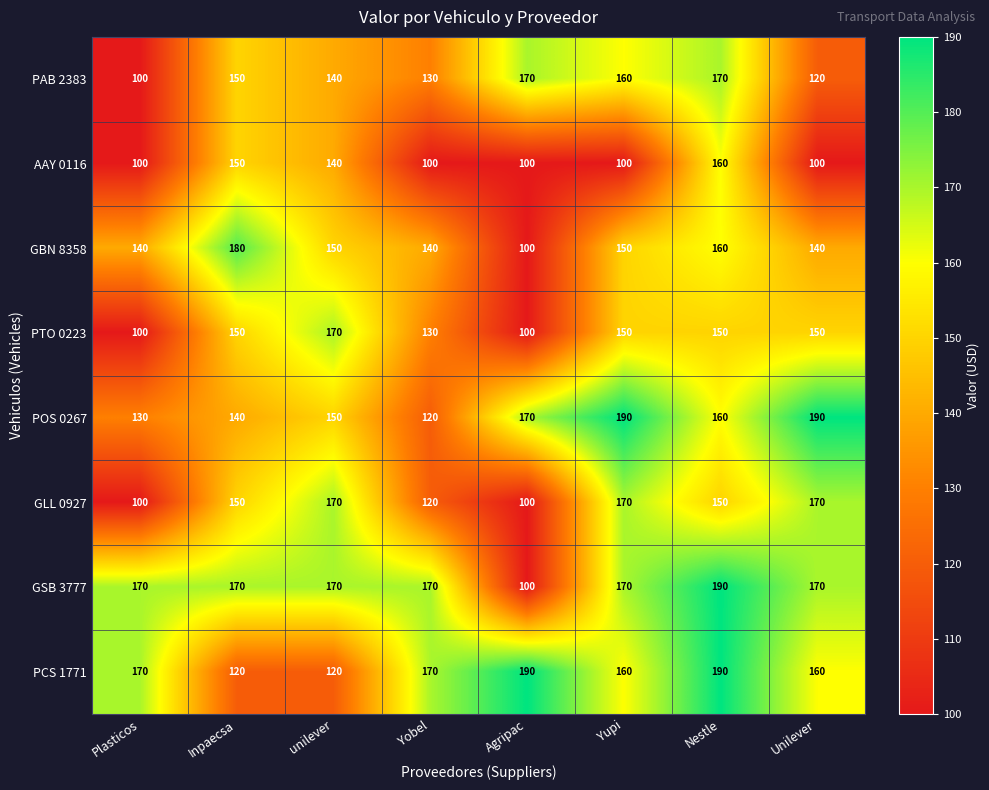

What is the smallest value displayed?

100